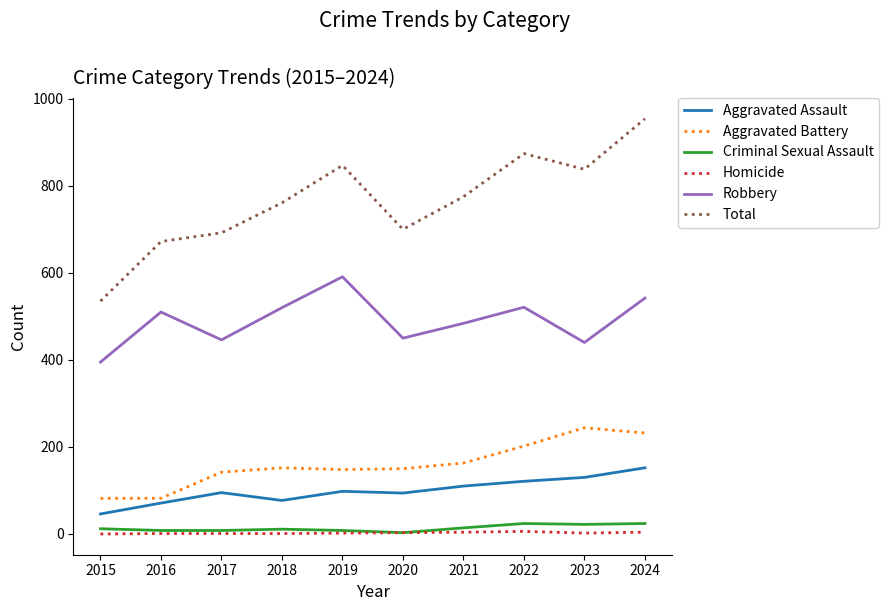

True or false: Robbery has a value of 395 at 2015.

True